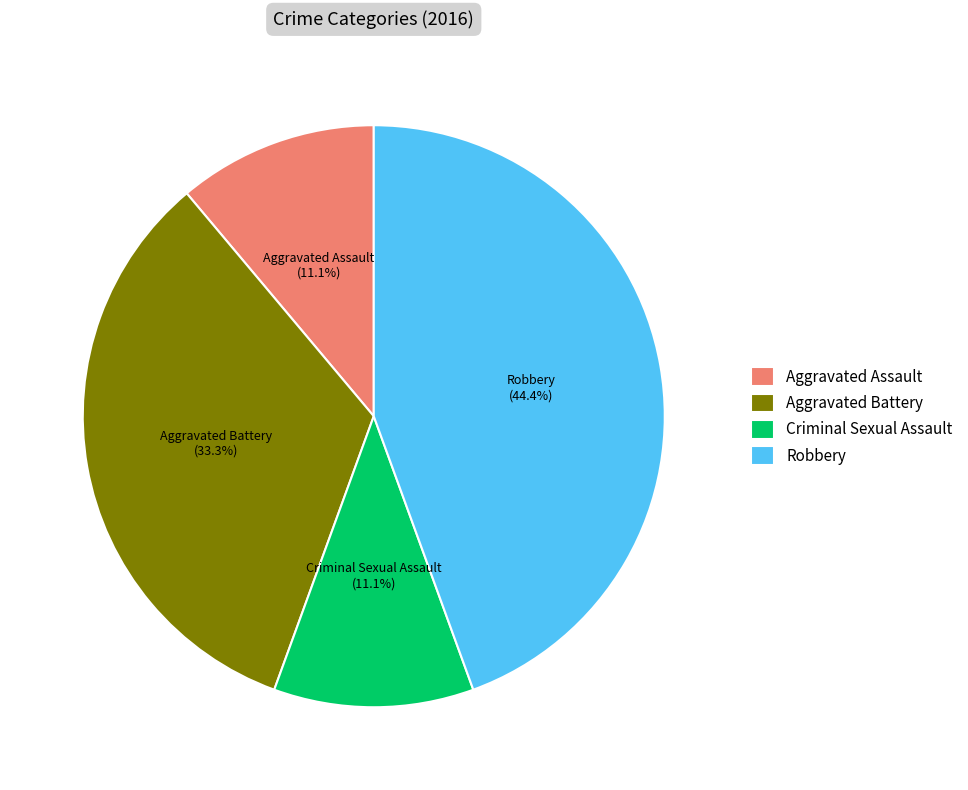

How many segments does this pie chart have?

4